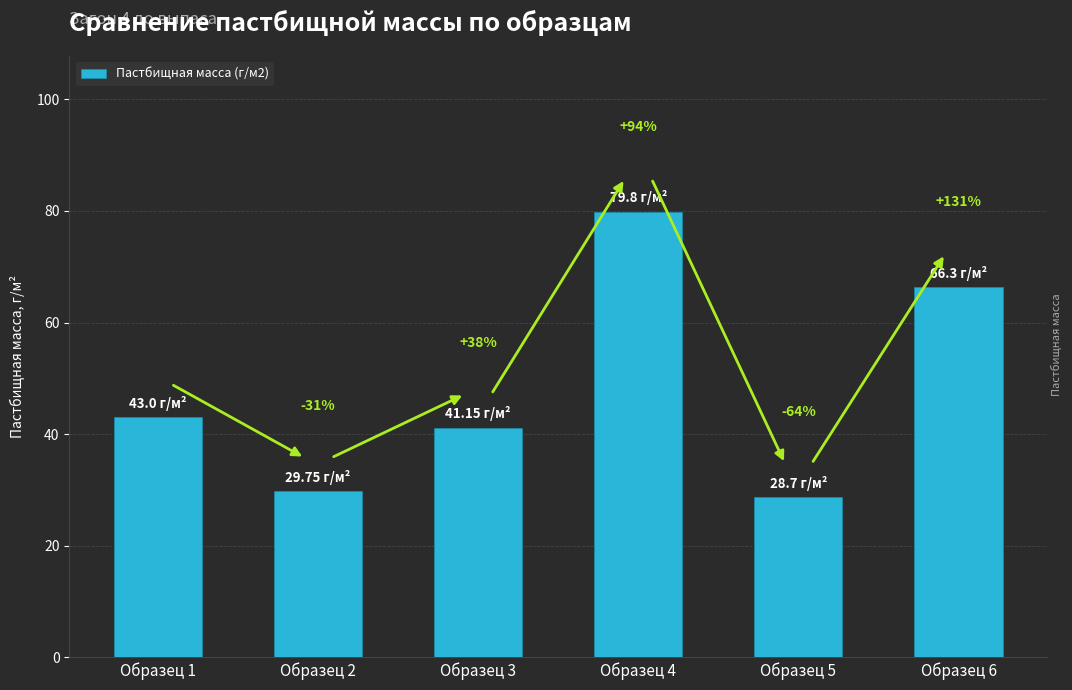

What value does the data have at Образец 5?

28.7